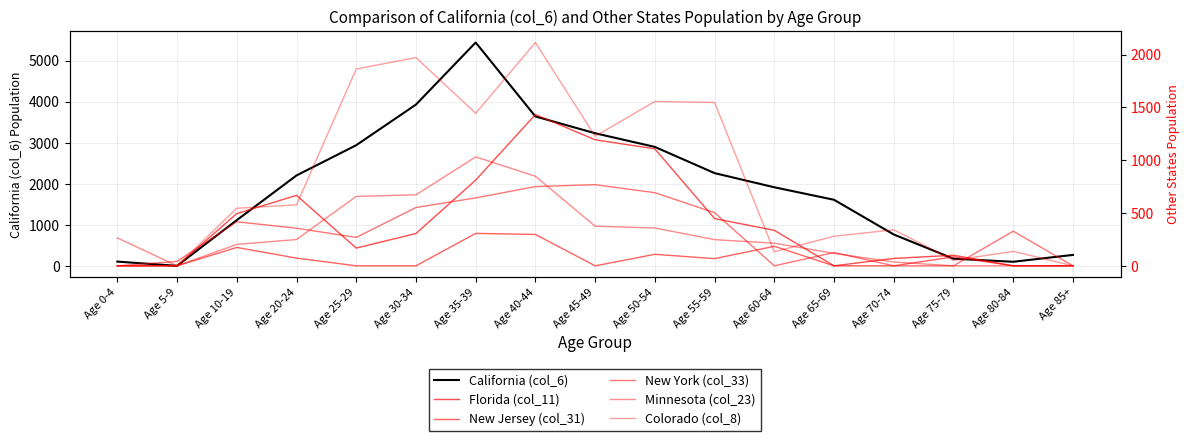

At which category does California (col_6) reach its first local peak?

Age 35-39